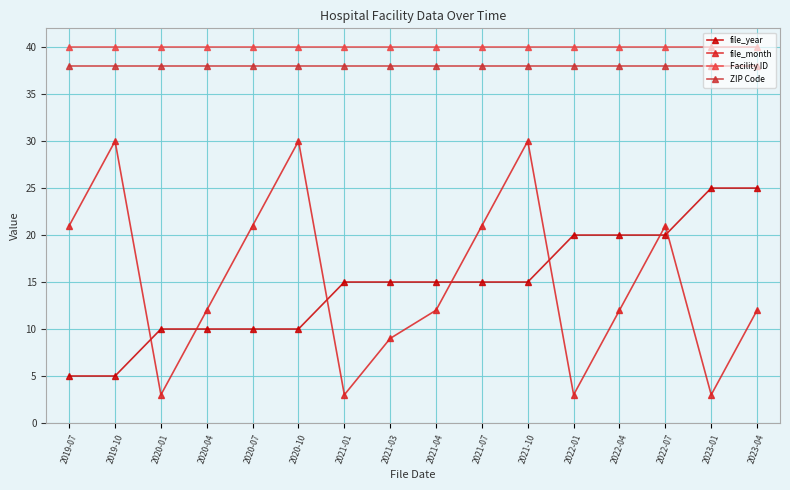

Read the file_month value at 2021-10.

30